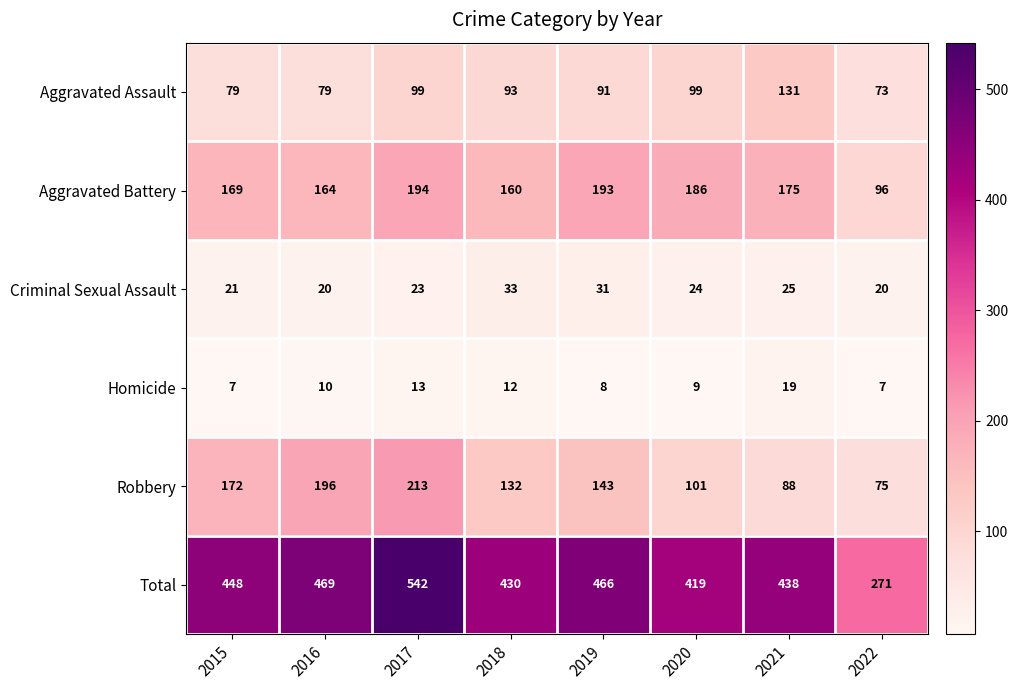

What is the maximum value for Robbery?

213